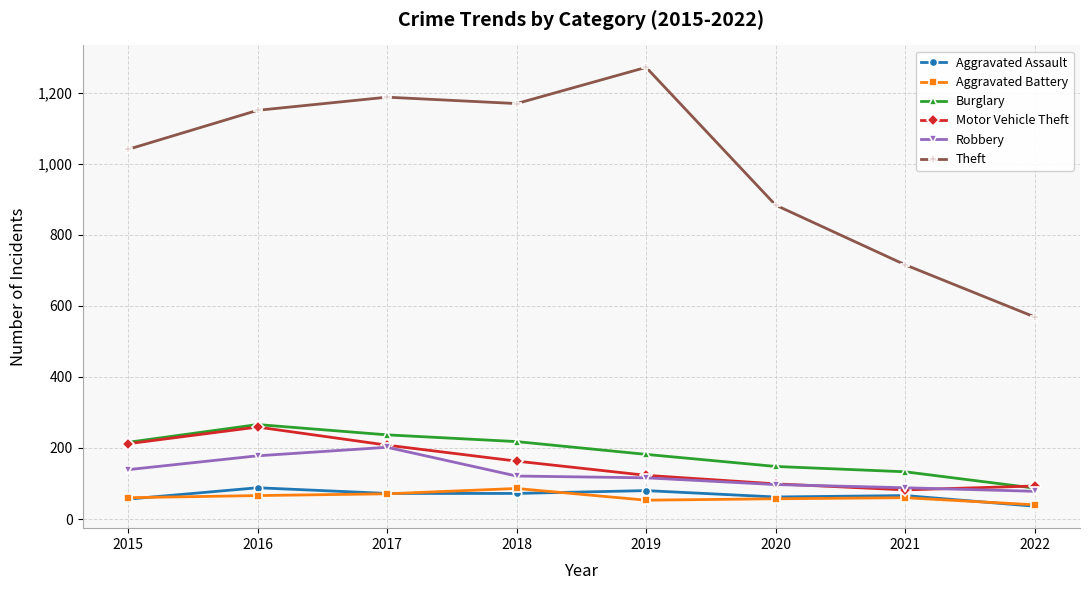

Is the value of Theft at 2021 greater than the value of Aggravated Battery at 2020?

Yes